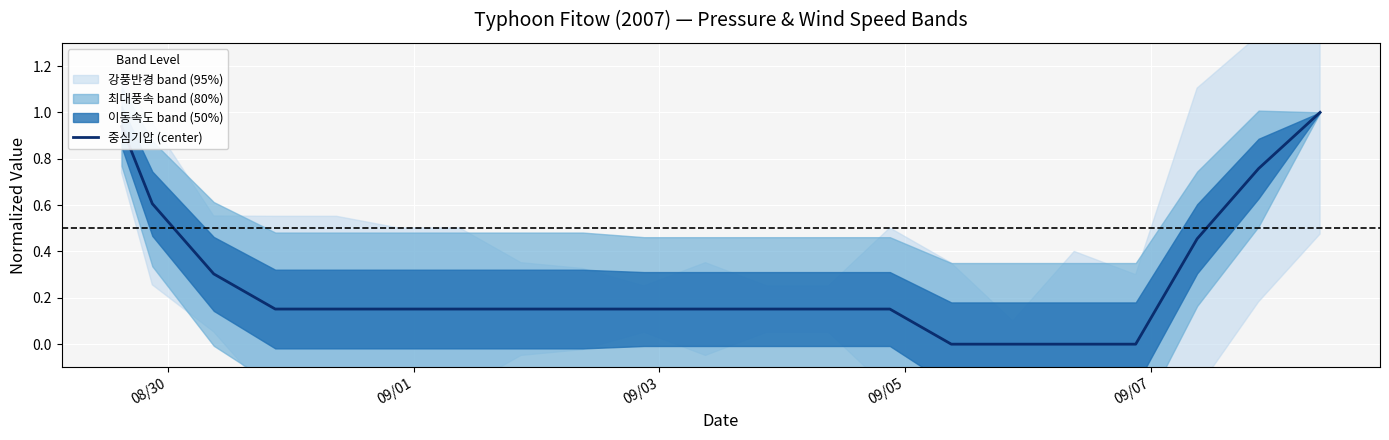

What is the highest value of the 중심기압 (center) series?

1.0